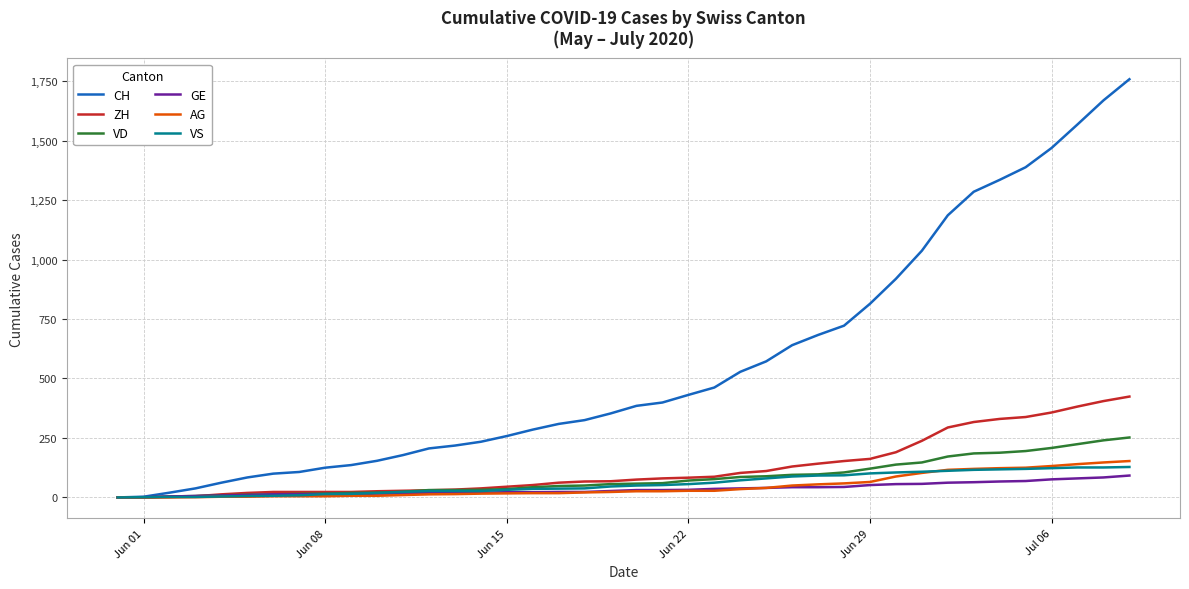

Which series has the largest total across all categories?

CH